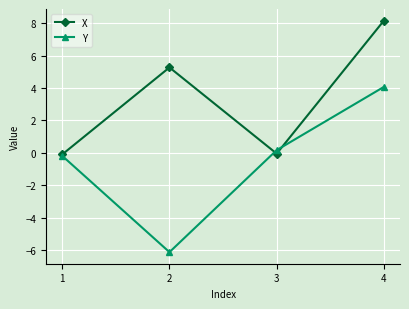

Does the chart display data point markers on the line(s)?

Yes